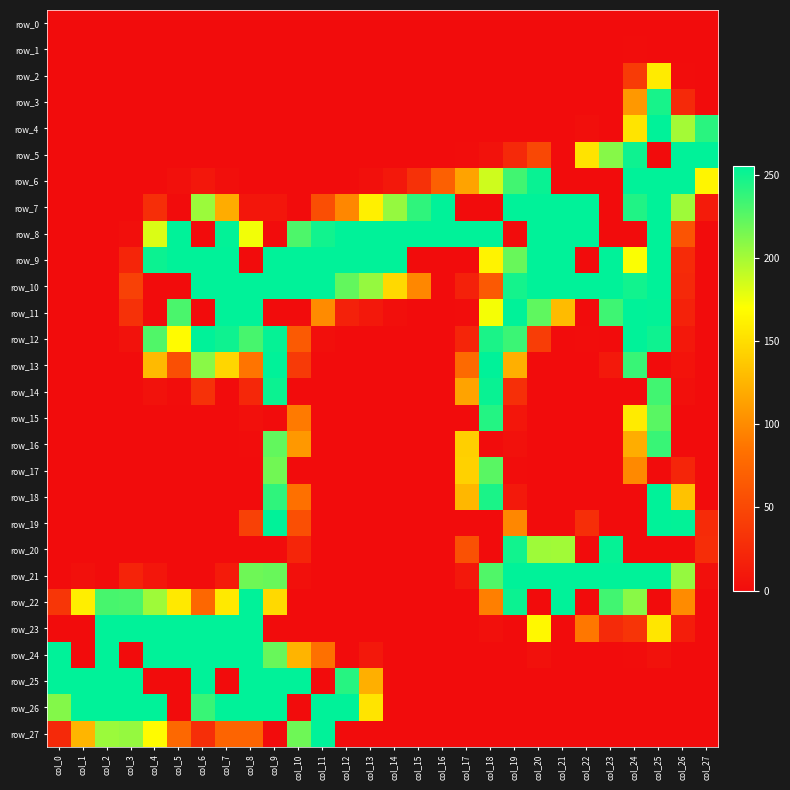

The value of row_9 at col_4 is 251. True or false?

True